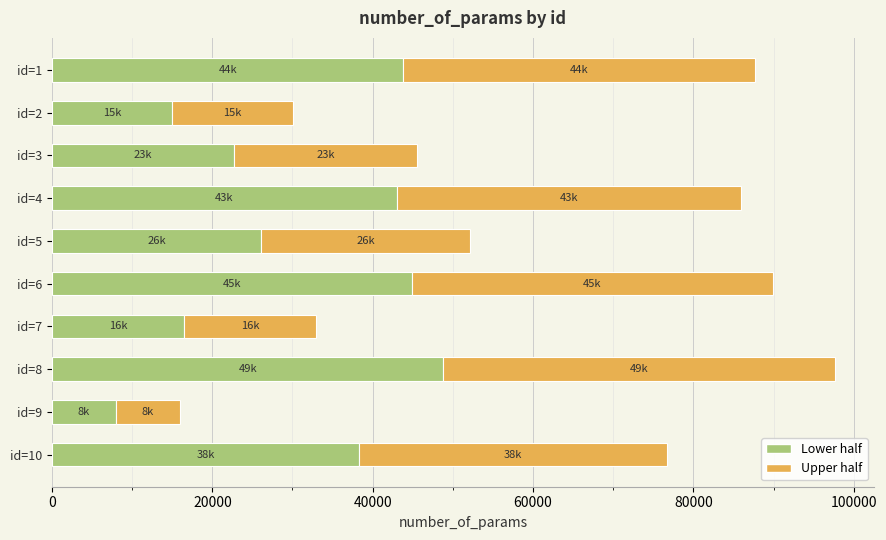

The value of Lower half at id=6 is 44940. True or false?

True